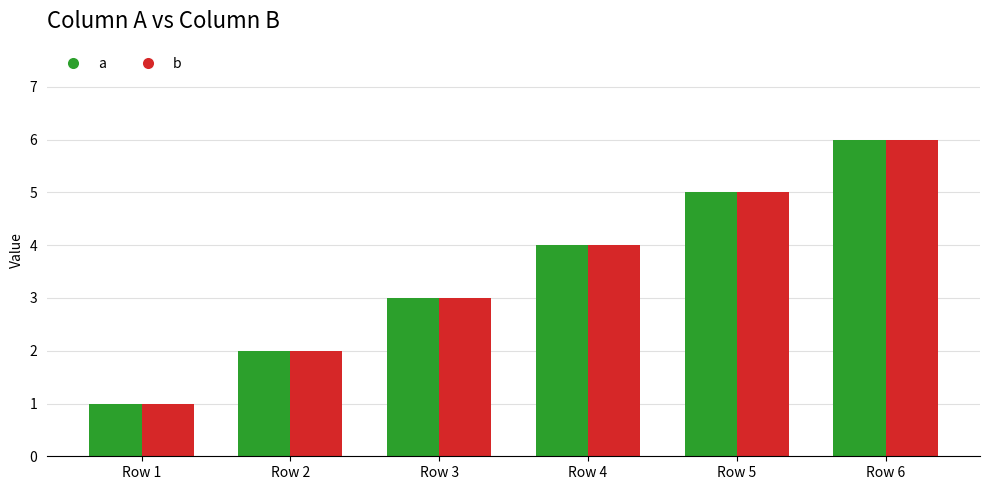

Is it true that a equals 1 at Row 2?

False